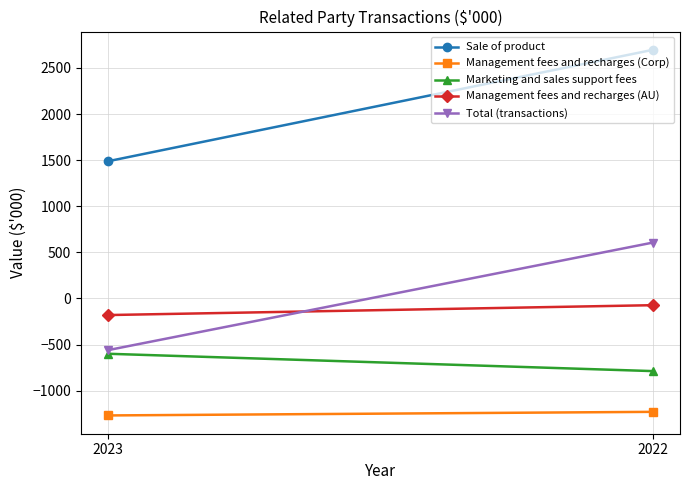

Reading left to right, transcribe all the data shown in this chart.

Sale of product: 1489	2697
Management fees and recharges (Corp): -1269	-1230
Marketing and sales support fees: -600	-788
Management fees and recharges (AU): -180	-73
Total (transactions): -560	606